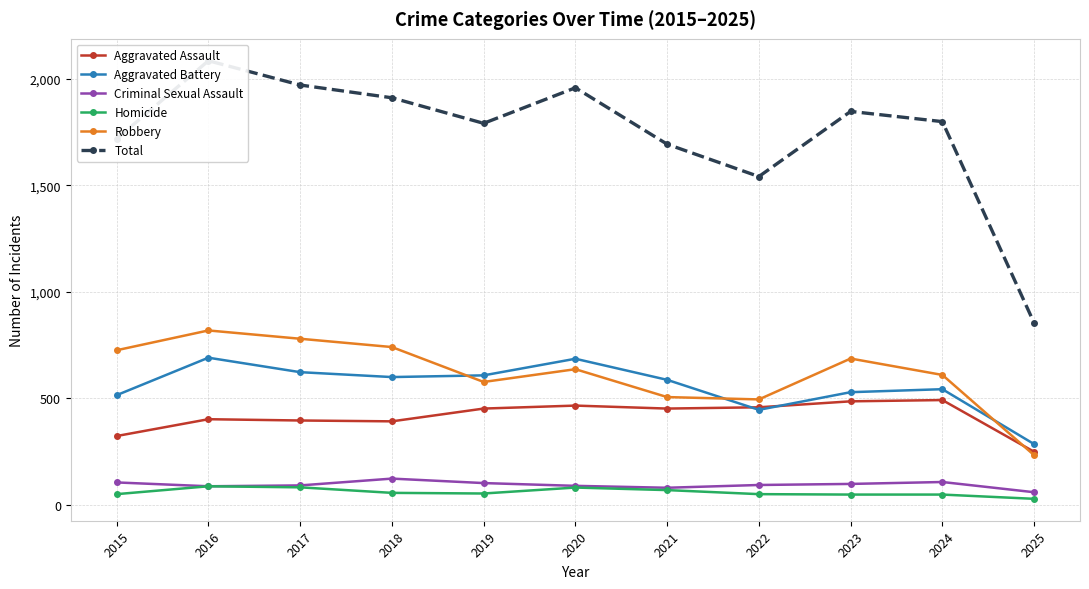

What is the minimum value shown in the chart?

28